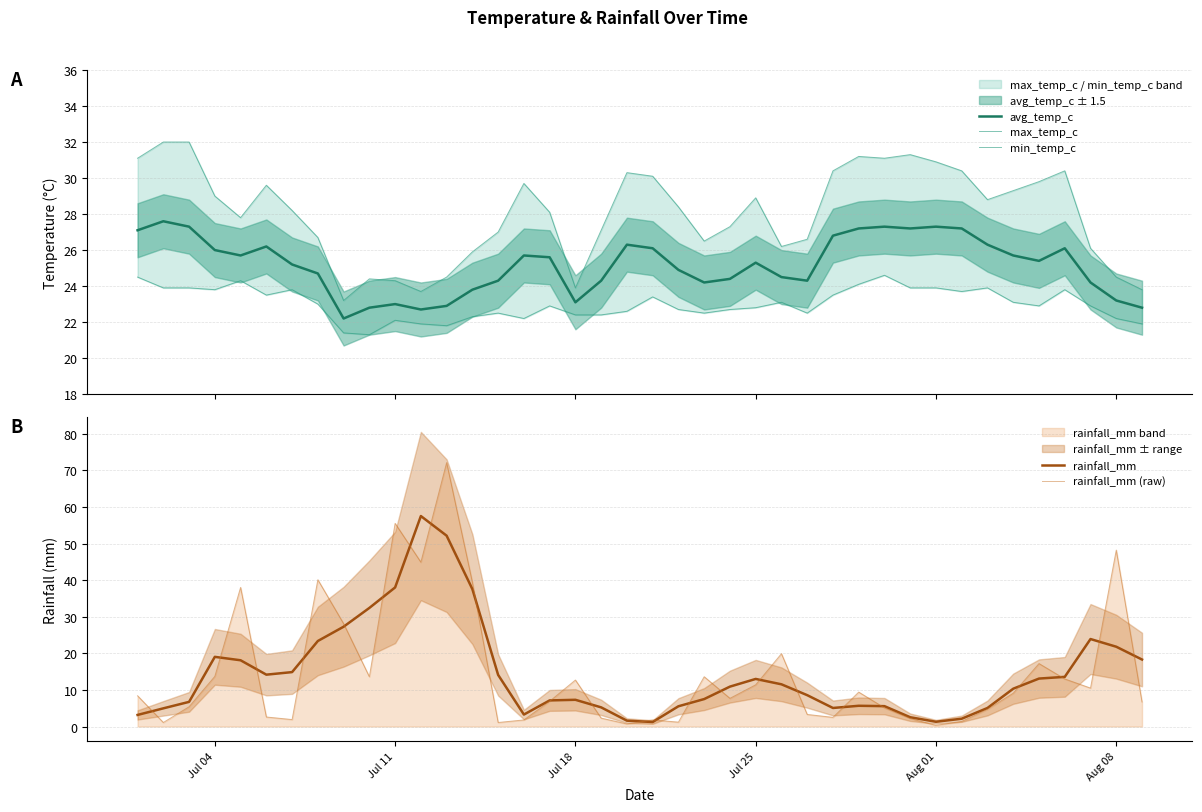

What is the lowest value of the avg_temp_c series?

22.2